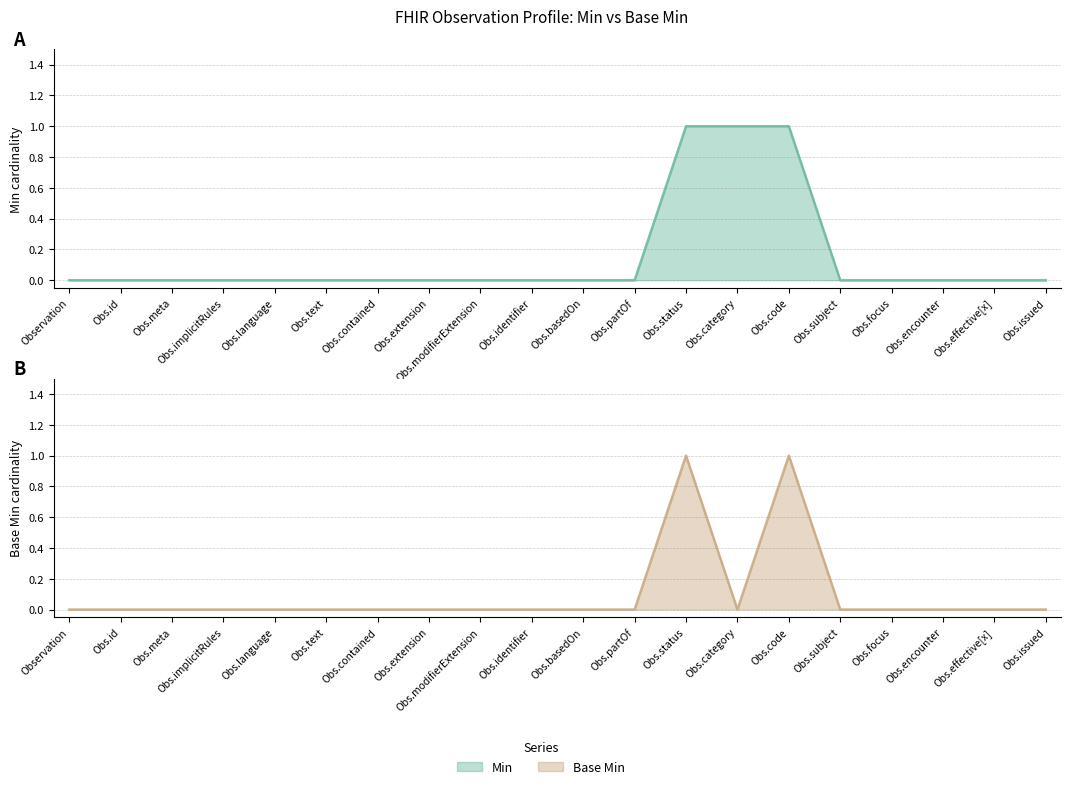

How many lines are shown in the chart?

2